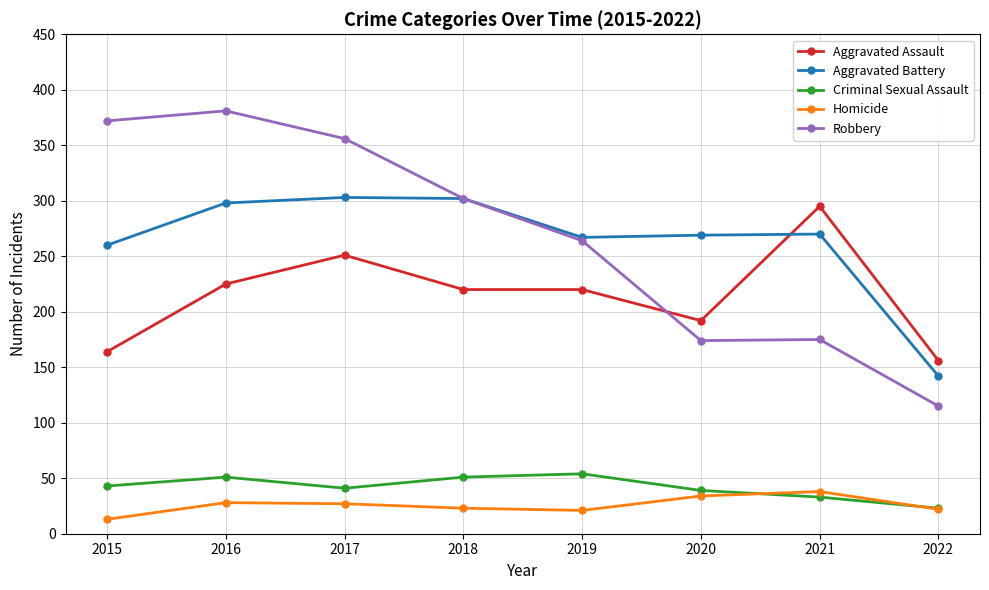

What value does the Robbery series have at 2018, to the nearest 5?

300